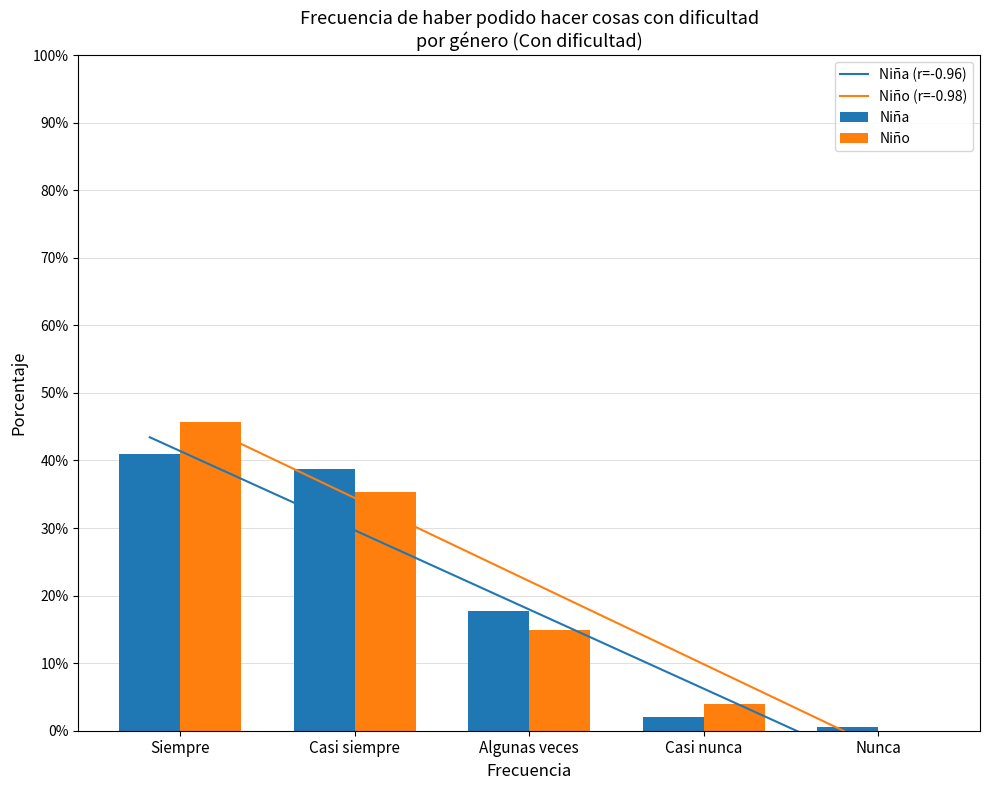

Rank the series at Nunca from highest to lowest value.

Niña, Niño